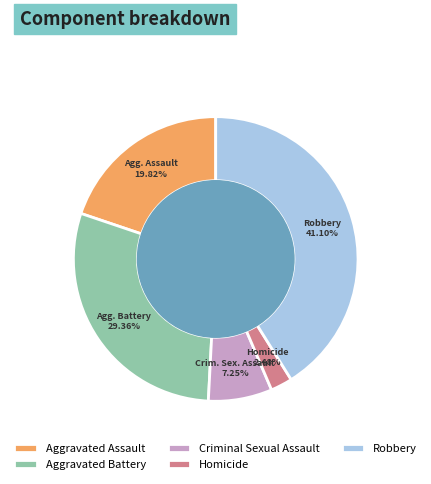

How many slices are in this pie chart?

5